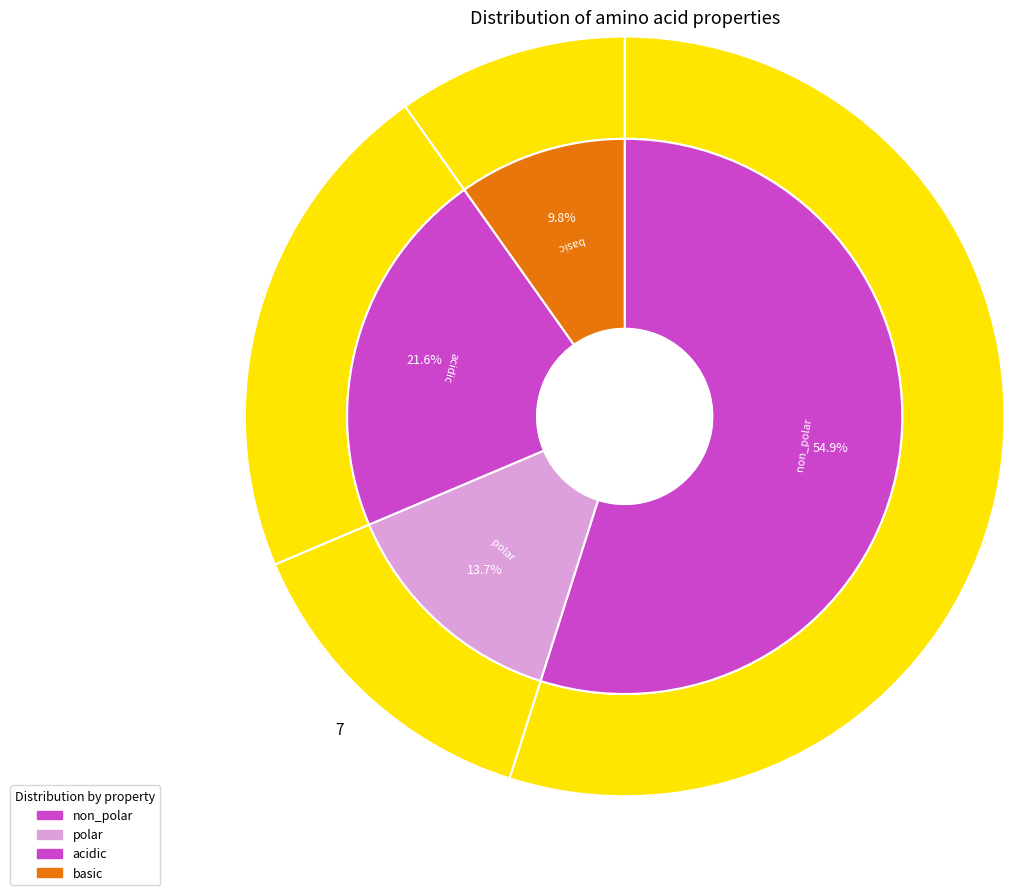

What is the largest slice in the pie chart?

non_polar